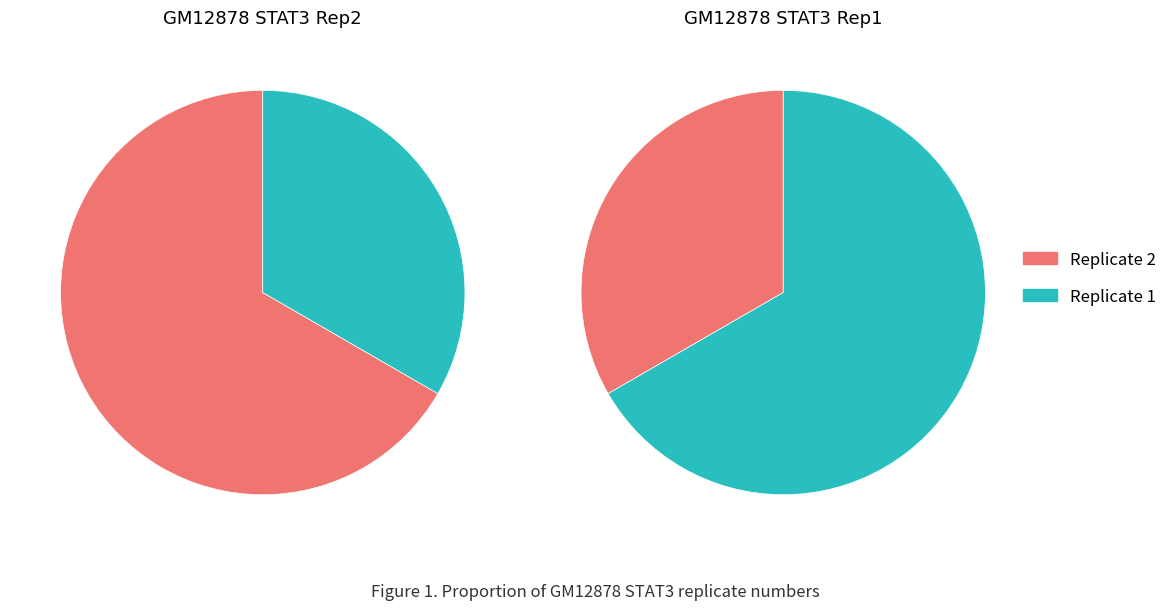

Count the number of slices in the pie.

2